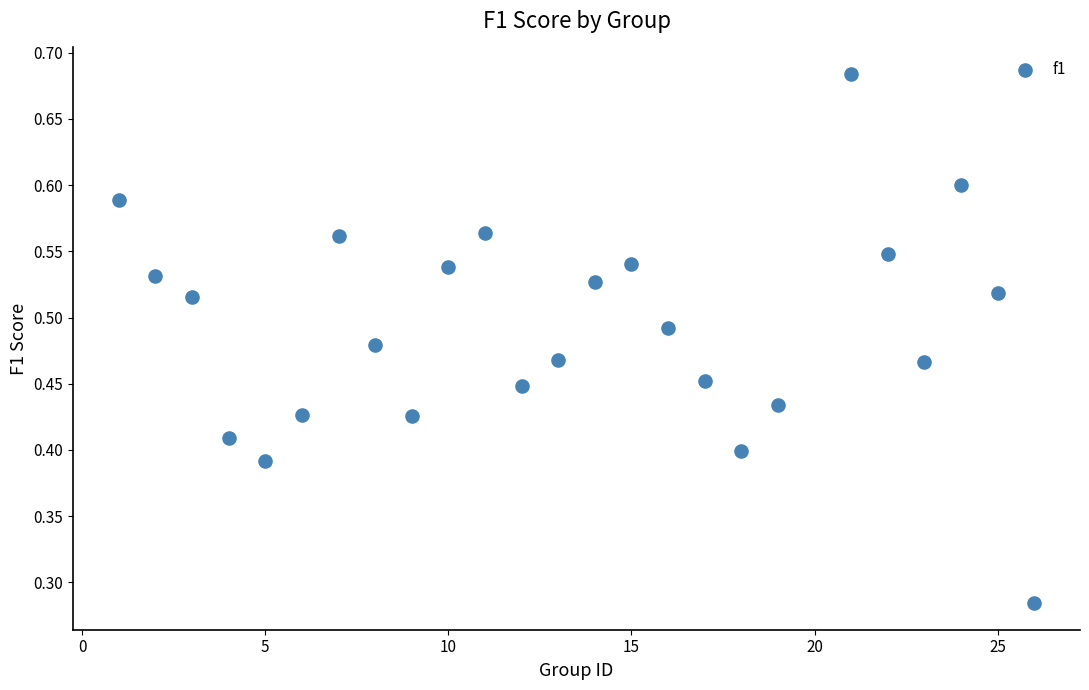

What is the range of X values (max minus min)?

25.0